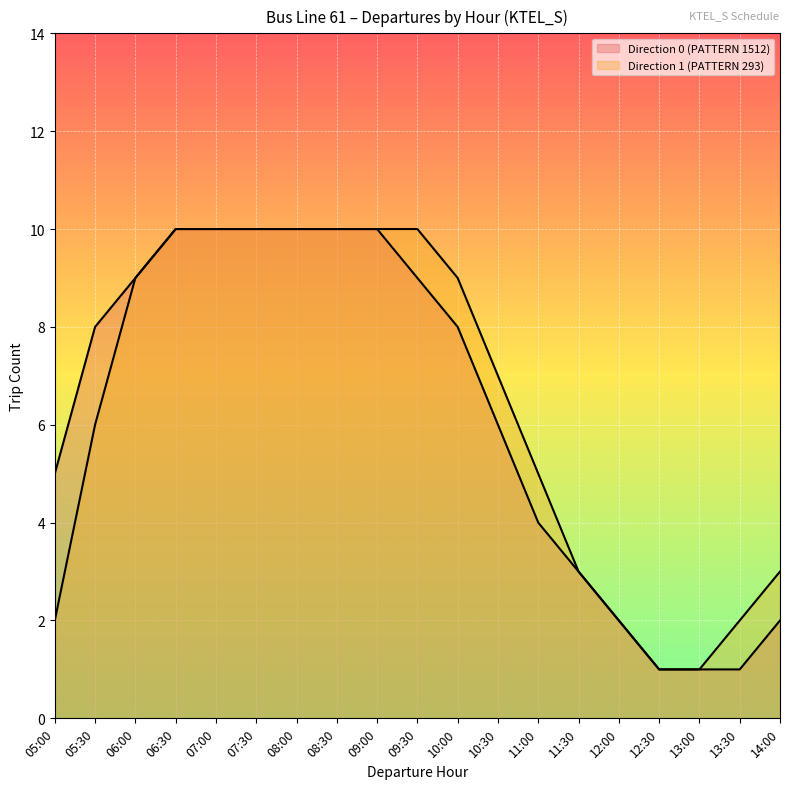

At 07:00, list the series in order from smallest to largest.

Direction 0 (PATTERN 1512), Direction 1 (PATTERN 293)